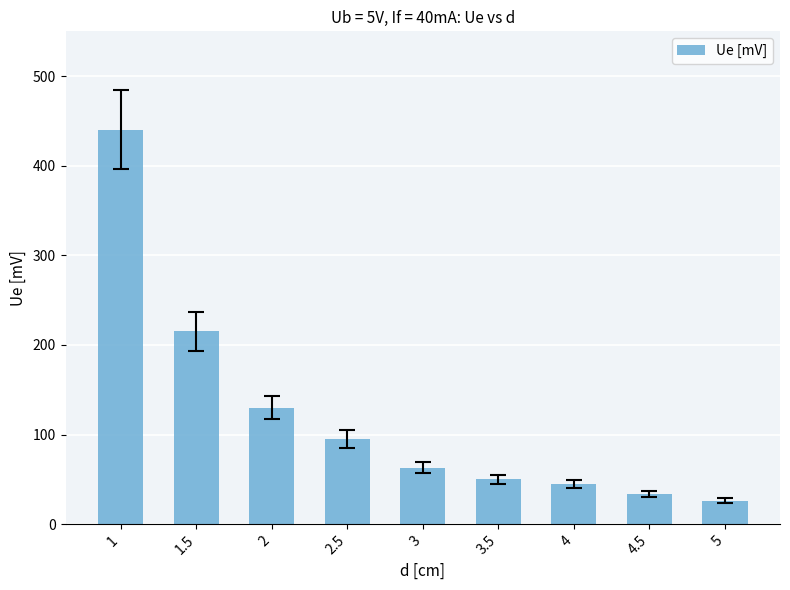

What is the ratio of the value at 1 to the value at 1.5?

2.0